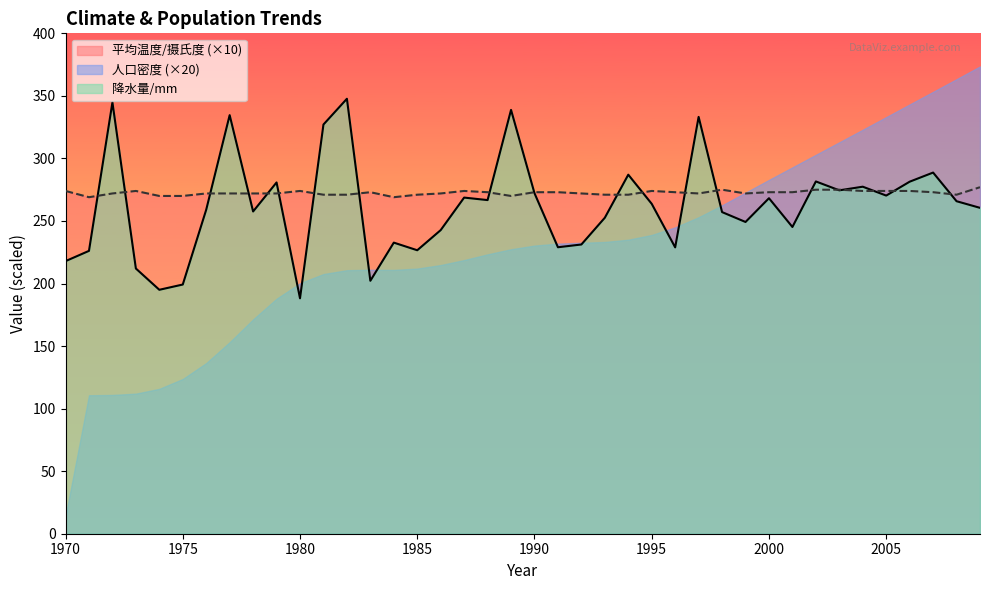

Rank the series by their maximum value, from highest to lowest.

人口密度 (×20), 降水量/mm, 平均温度/摄氏度 (×10)